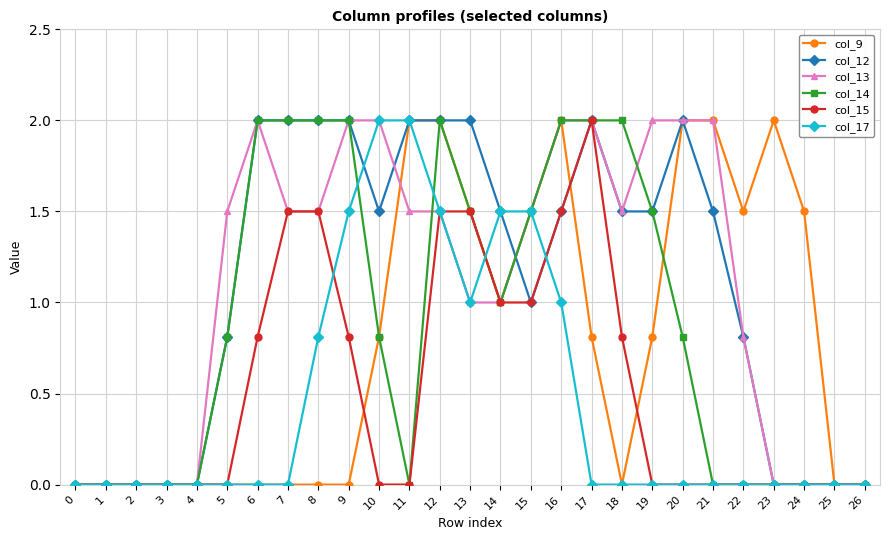

True or false: col_12 has more than 0 interior local peaks.

True